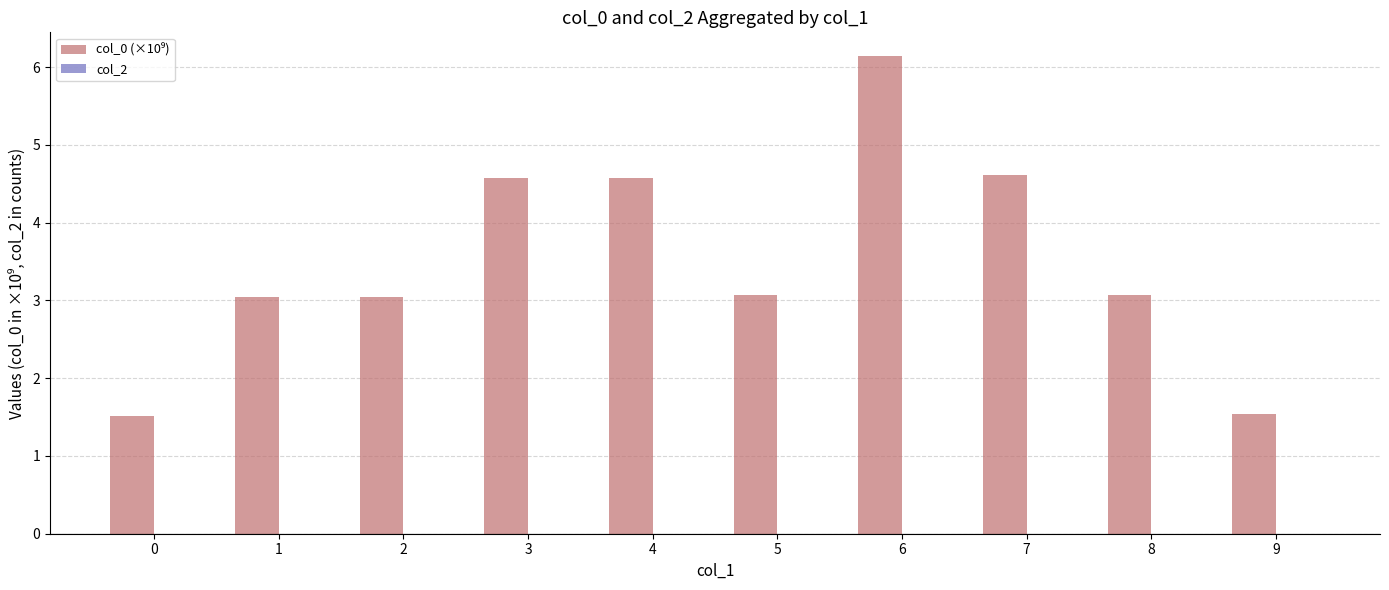

What is the approximate value at 7?

4.6